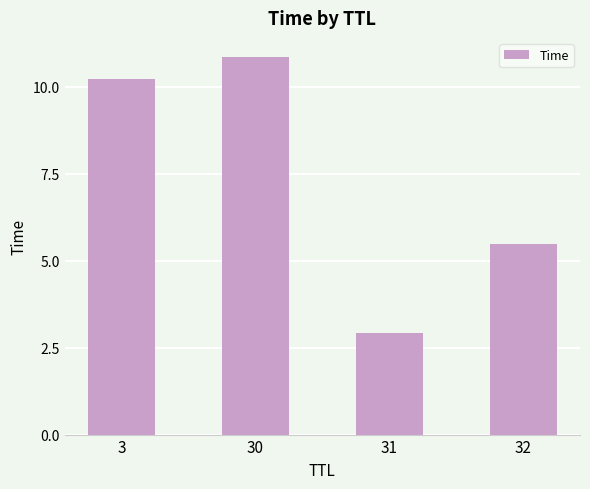

Where does the data first go above 10?

3